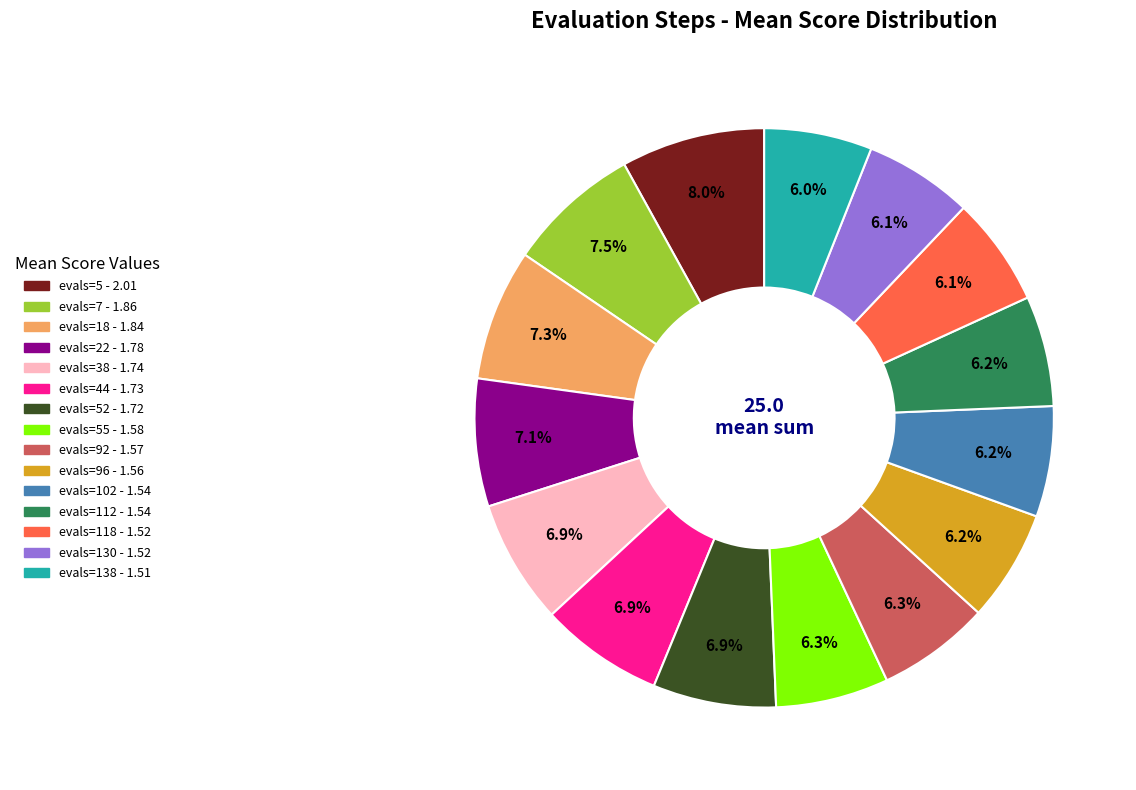

Is there a majority slice in this chart?

No